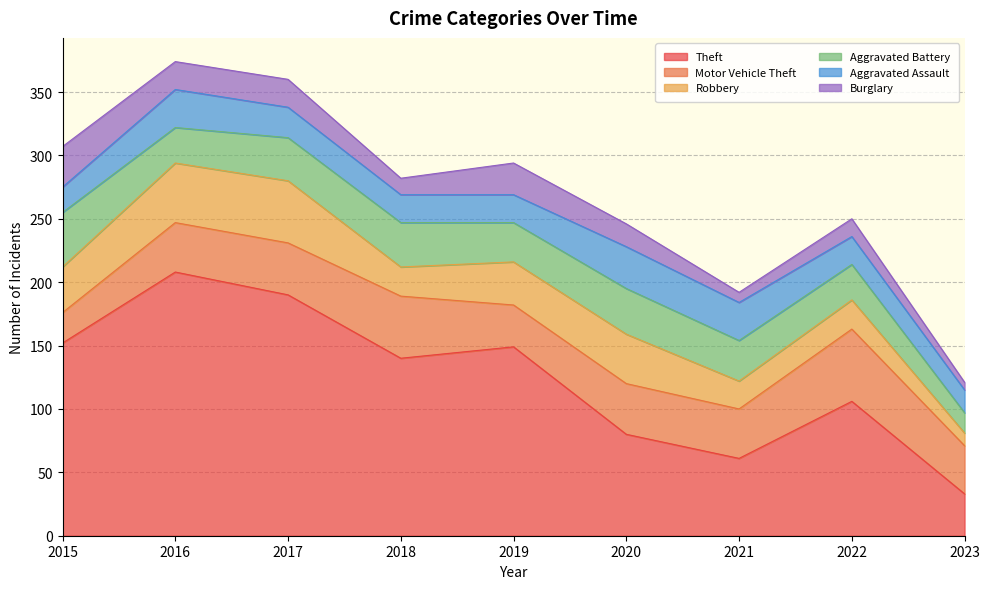

Does the chart display data point markers on the line(s)?

No